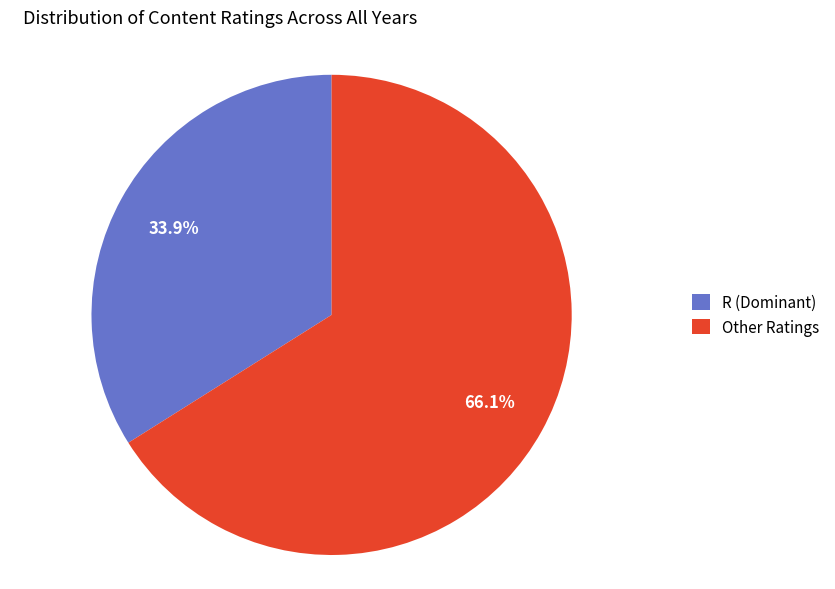

What is the smallest slice in the pie chart?

R (Dominant)